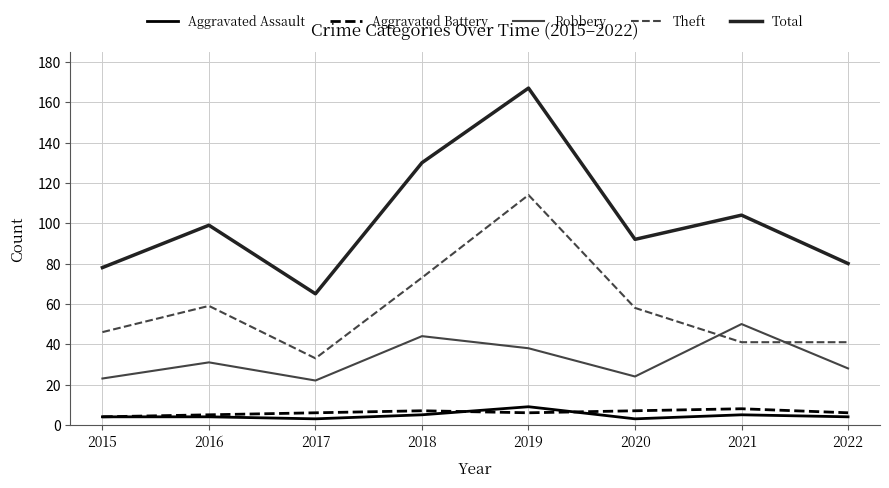

Is this an area chart (filled region under the line)?

No